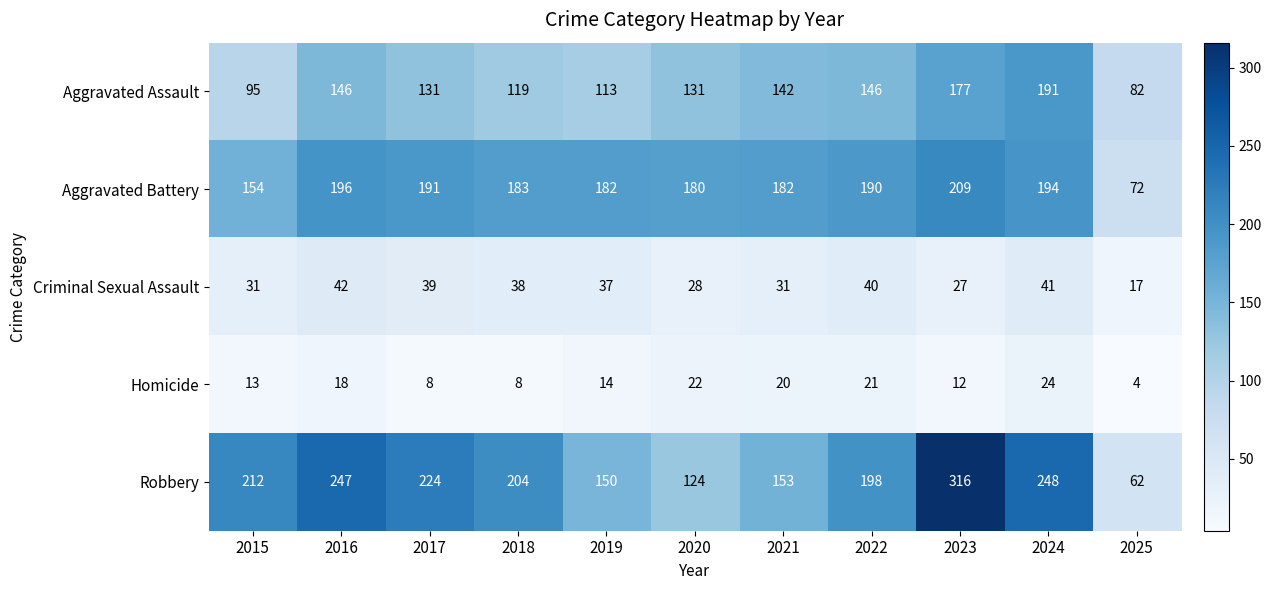

What is the difference between the maximum and minimum values in the Aggravated Battery series?

137